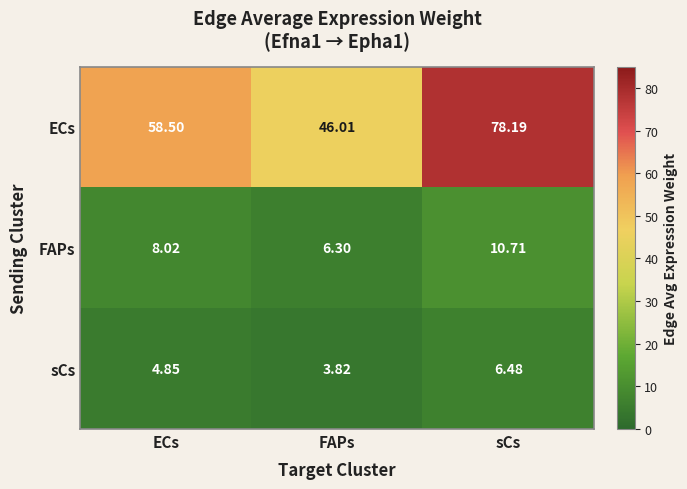

At how many categories does at least one series exceed 72?

1